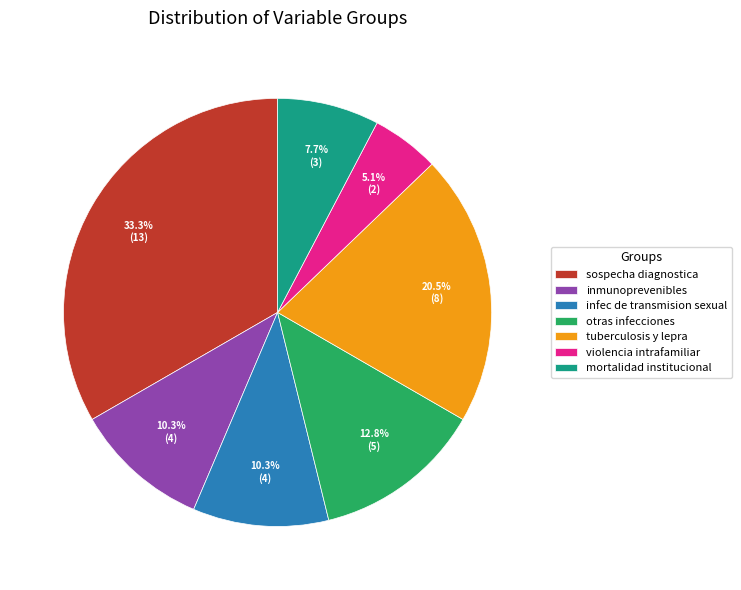

What is the ratio of the value at otras infecciones to the value at inmunoprevenibles?

1.2